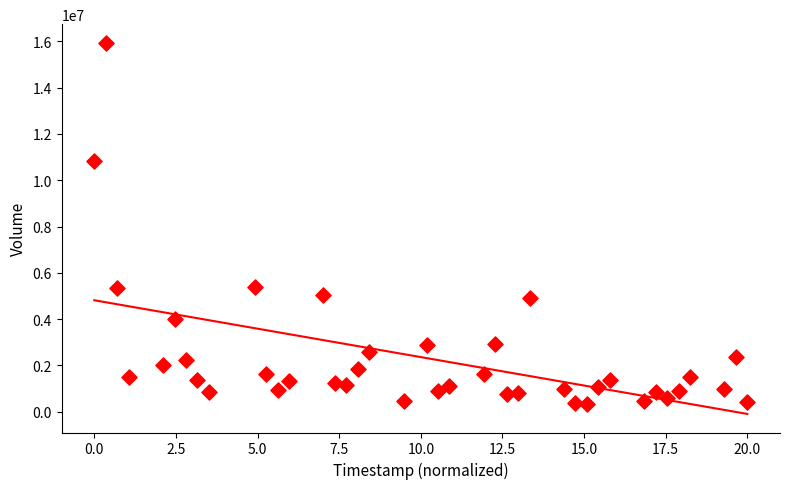

What is the range of Y values (max minus min)?

15620525